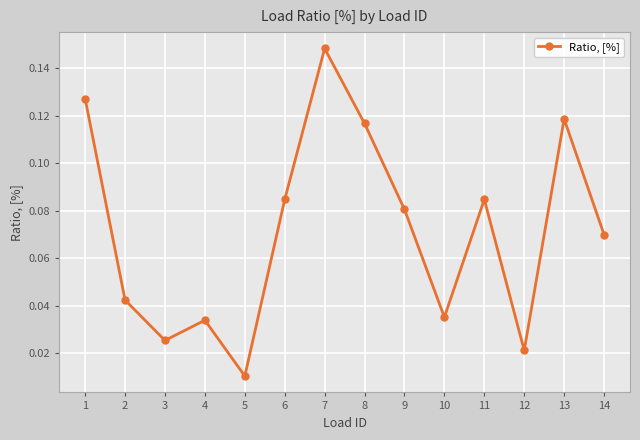

At which label is the value closest to 0?

5